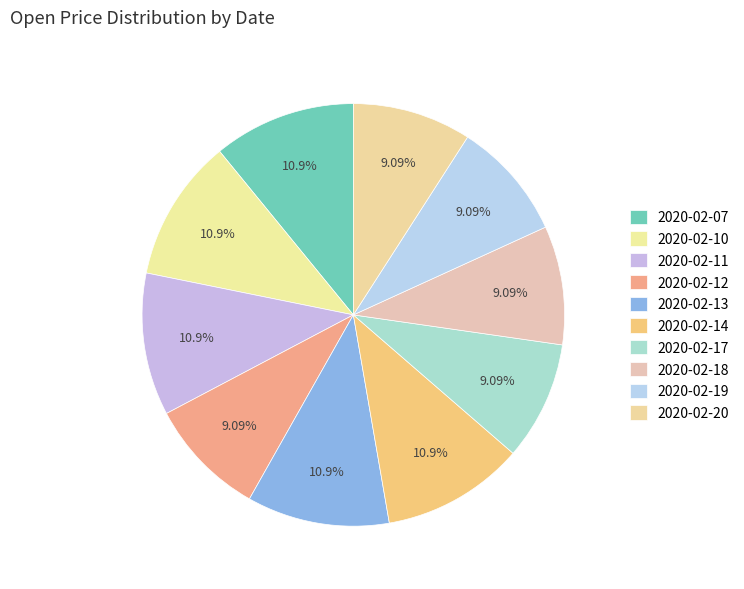

How many slices are in this pie chart?

10